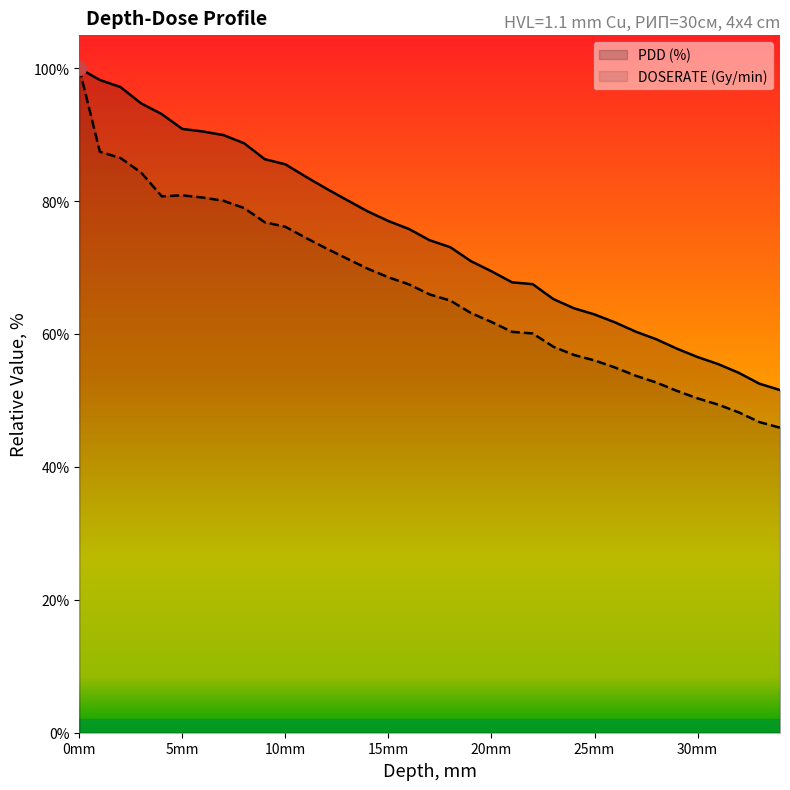

What is the average value of the DOSERATE (Gy/min) series?

66.8